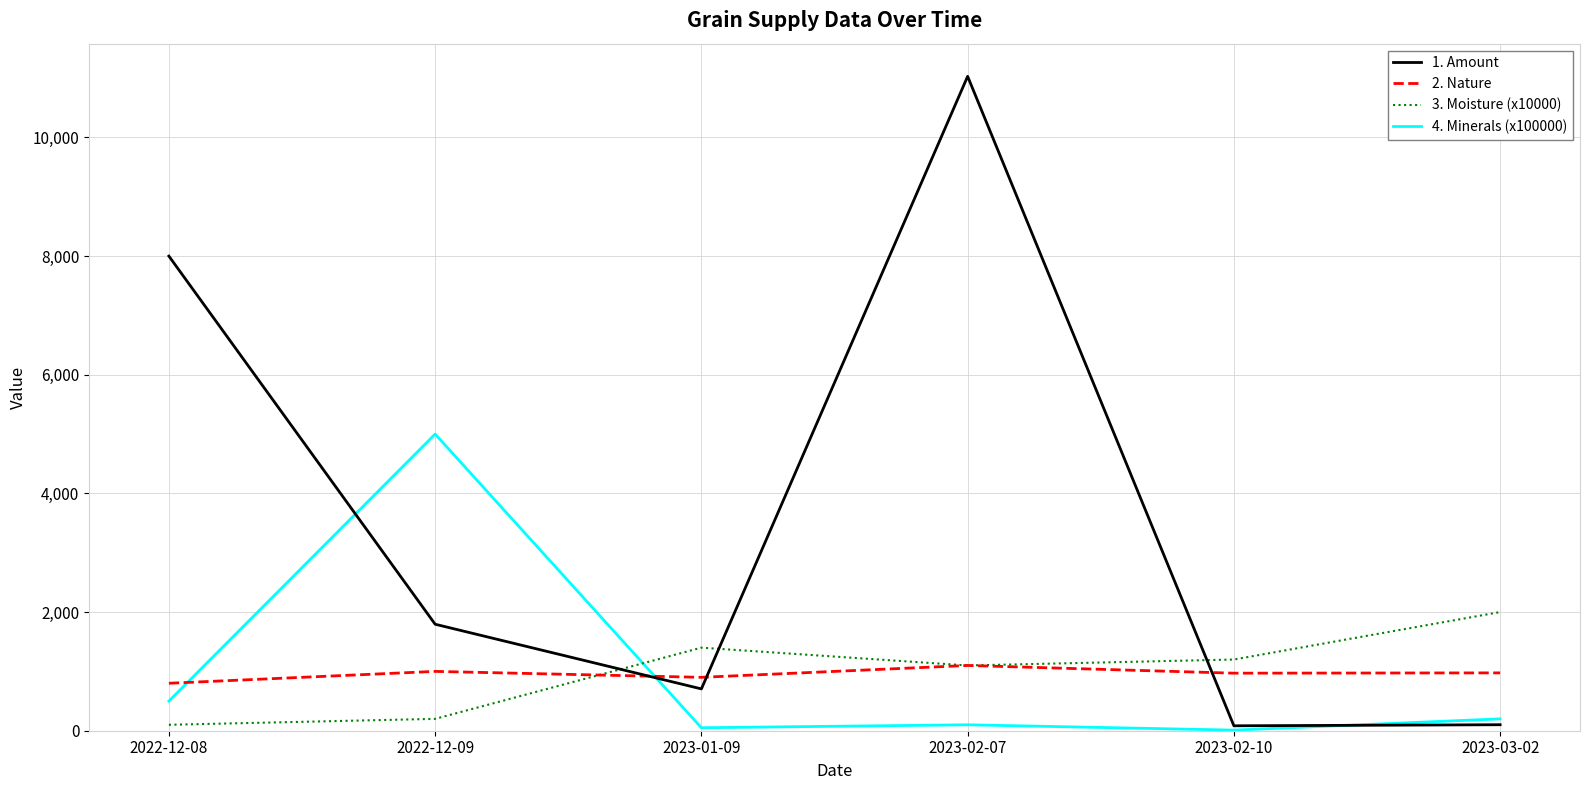

What is the highest value of the 1. Amount series?

11030.0